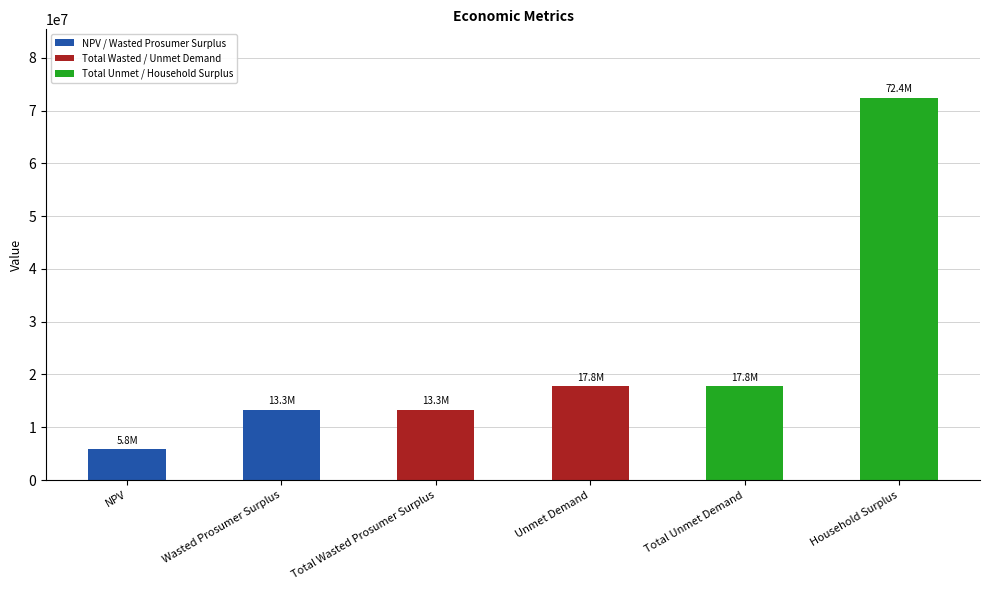

Reading right to left, list all the values displayed in this chart.

72367854.1	17752830.4	17752830.4	13265808.1	13265808.1	5823094.2